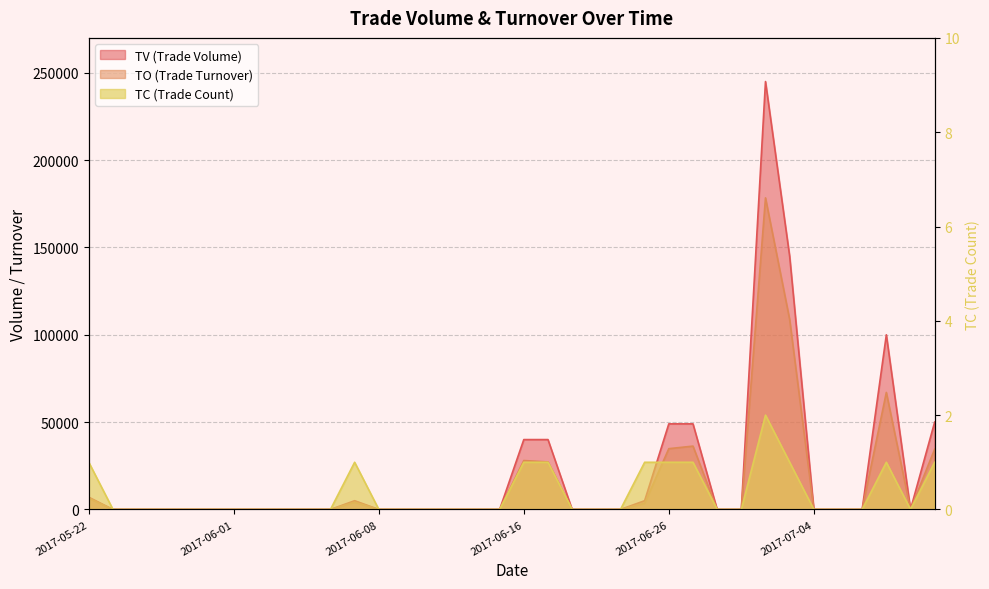

How many distinct data groups are displayed?

3